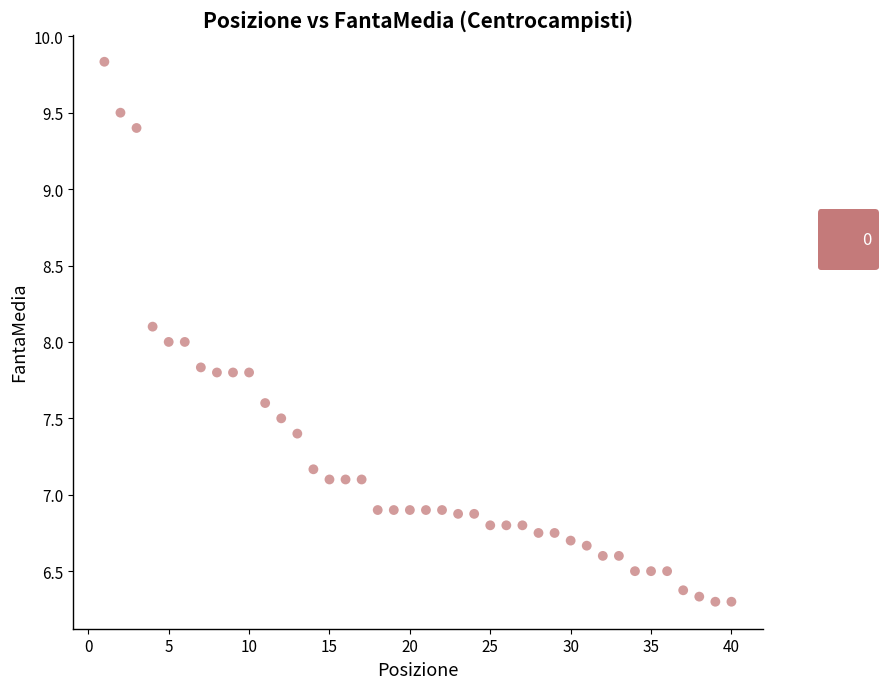

What is the range of X values (max minus min)?

39.0